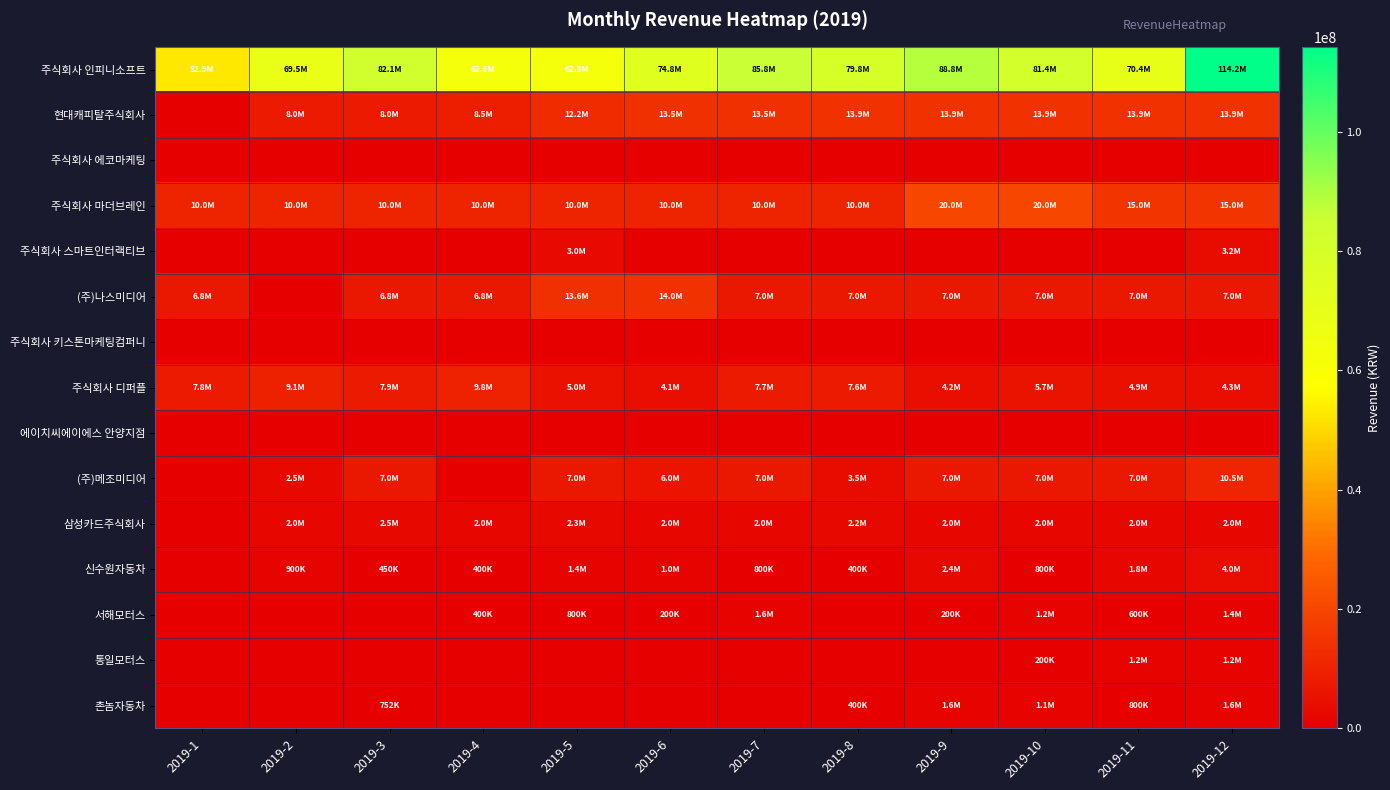

At 2019-1, list the series in order from smallest to largest.

현대캐피탈주식회사, 주식회사 에코마케팅, 주식회사 스마트인터랙티브, 주식회사 키스톤마케팅컴퍼니, 에이치씨에이에스 안양지점, (주)메조미디어, 삼성카드주식회사, 신수원자동차, 서해모터스, 통일모터스, 촌놈자동차, (주)나스미디어, 주식회사 디퍼플, 주식회사 마더브레인, 주식회사 인피니소프트